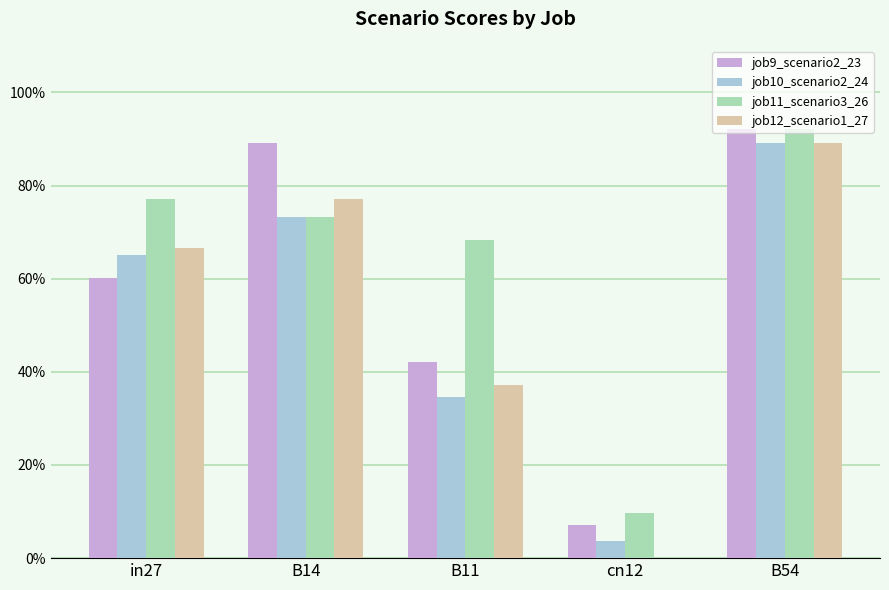

At how many categories does at least one series exceed 0?

5